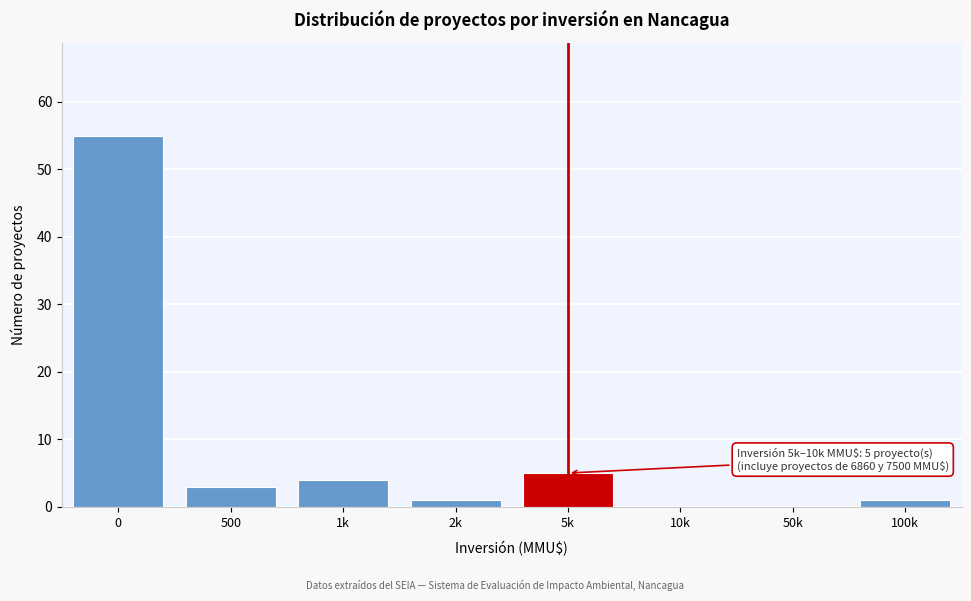

Reading left to right, extract all data points from this chart.

0=55	500=3	1k=4	2k=1	5k=5	10k=0	50k=0	100k=1